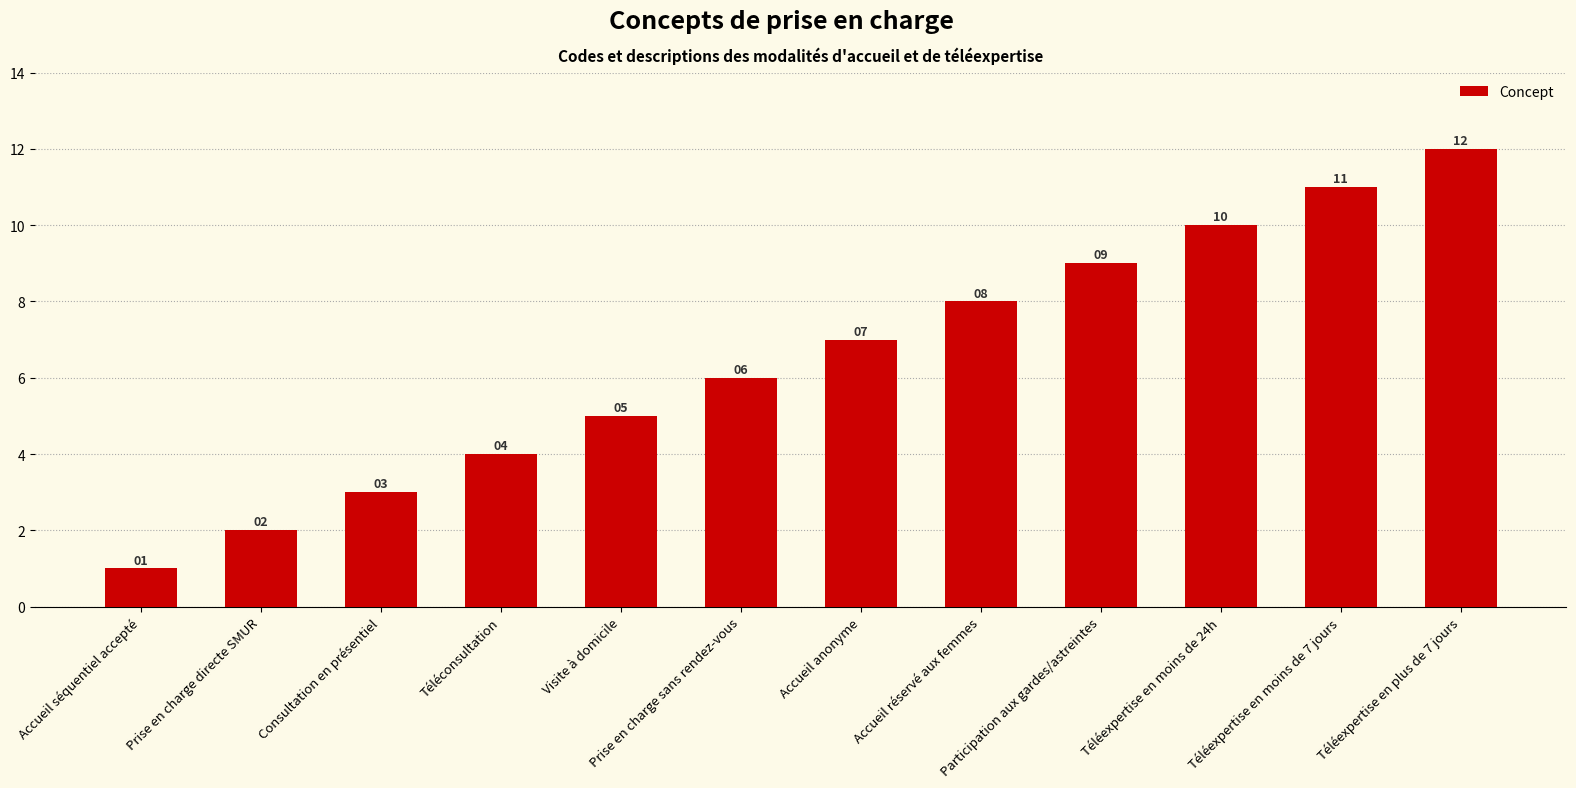

What is the minimum value shown in the chart?

1